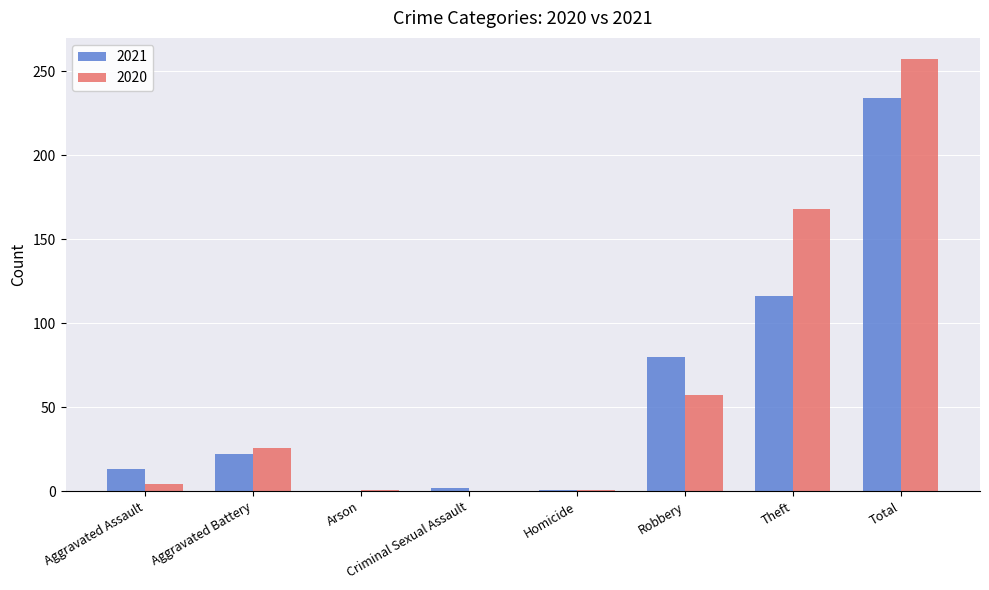

How many groups of bars are there?

8